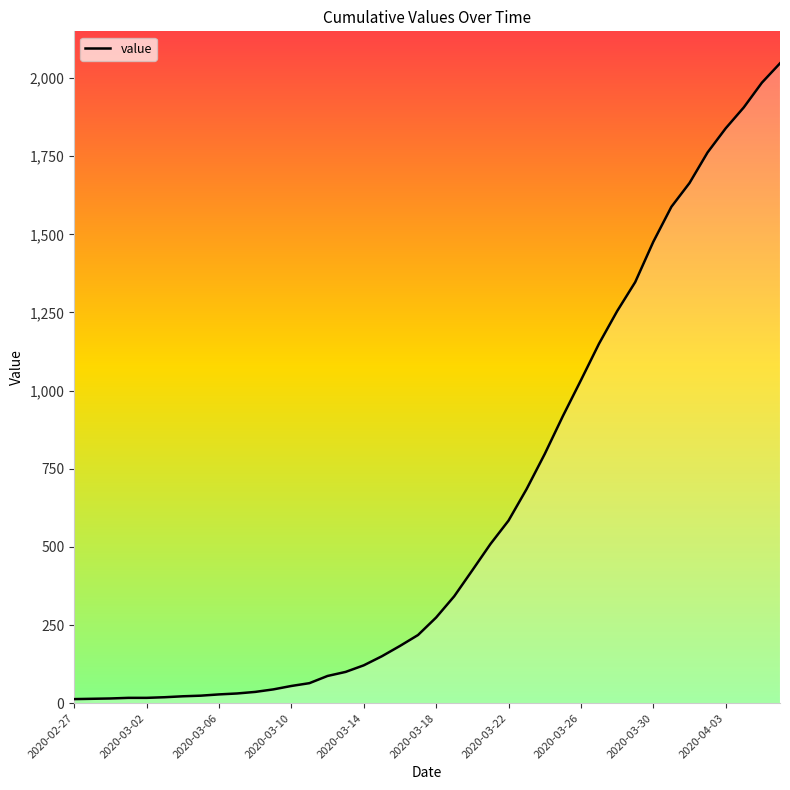

What is the difference between the maximum and minimum values?

2034